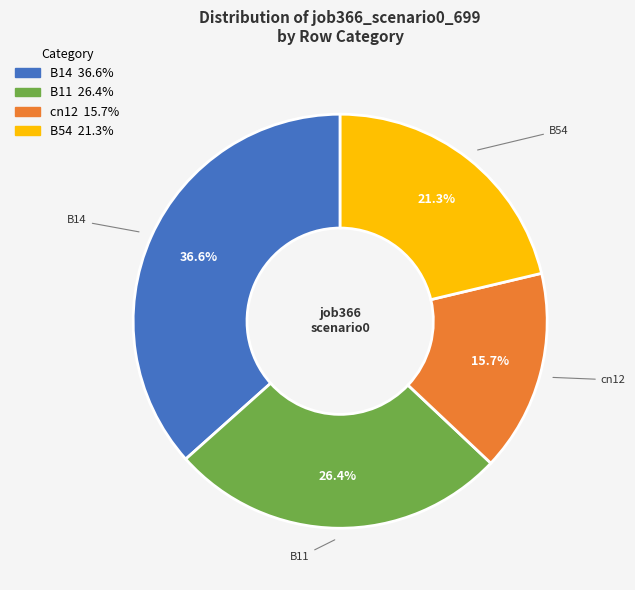

To the nearest percent, what is the difference between the largest and smallest slice percentages?

21%